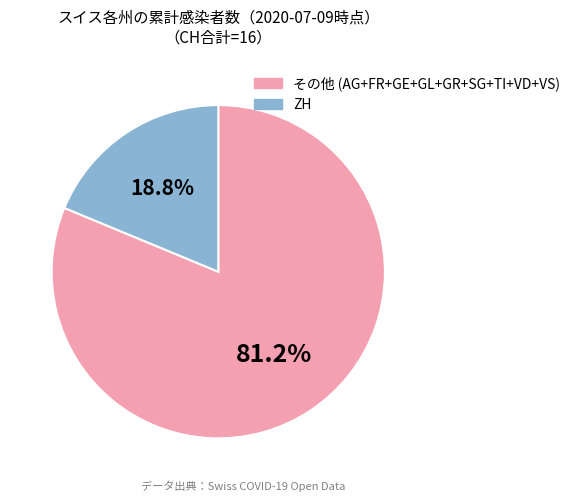

Is there any slice that represents more than half of the pie?

Yes